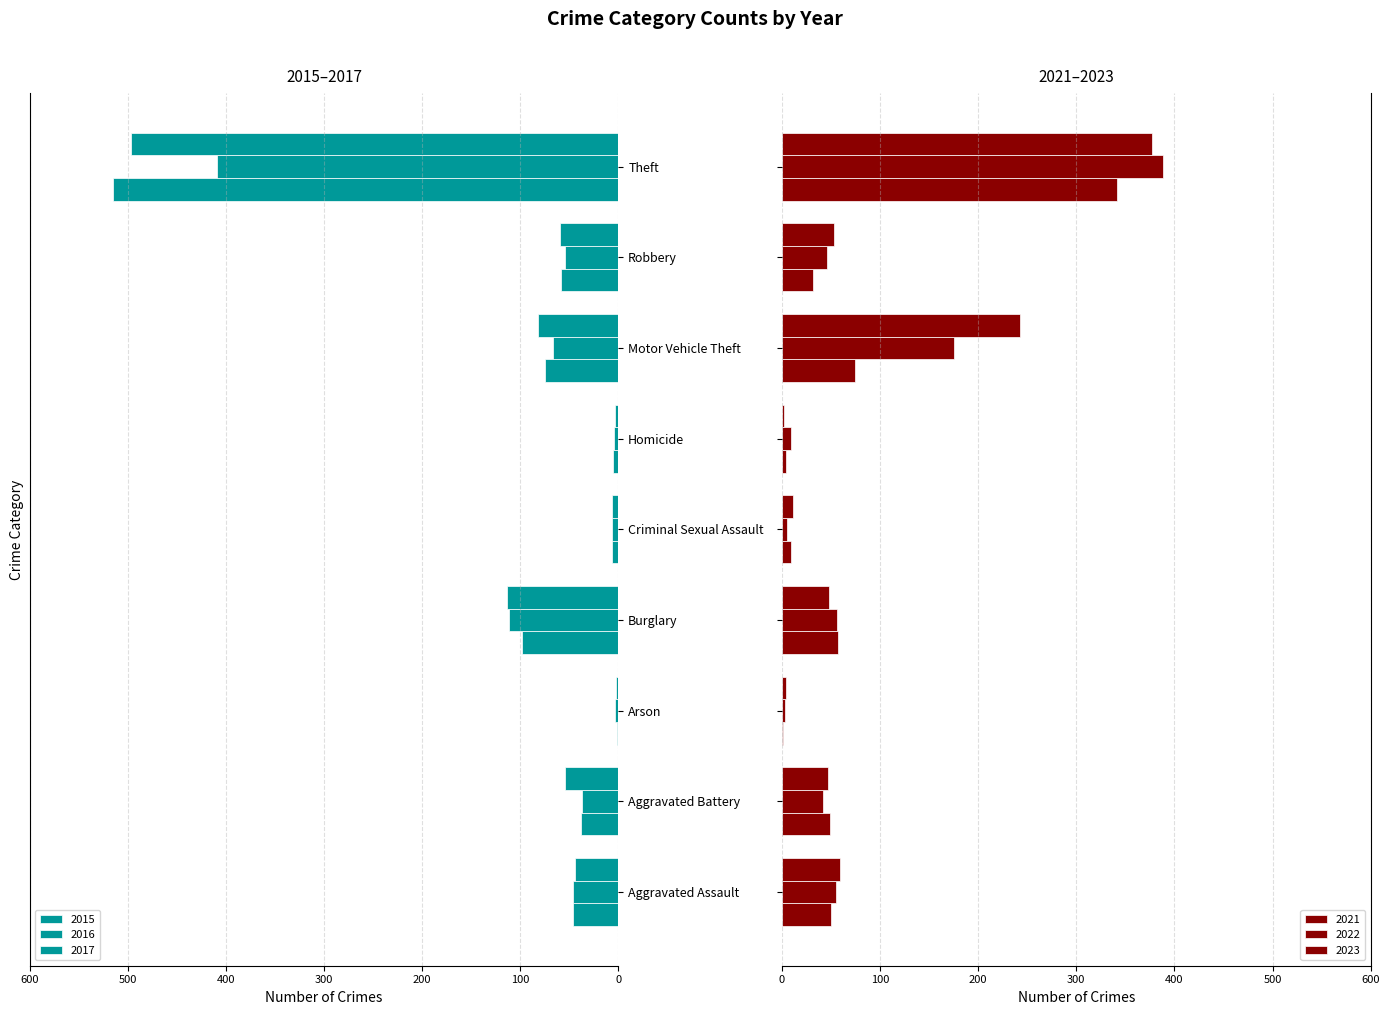

What is the highest value of the 2017 series?

-2